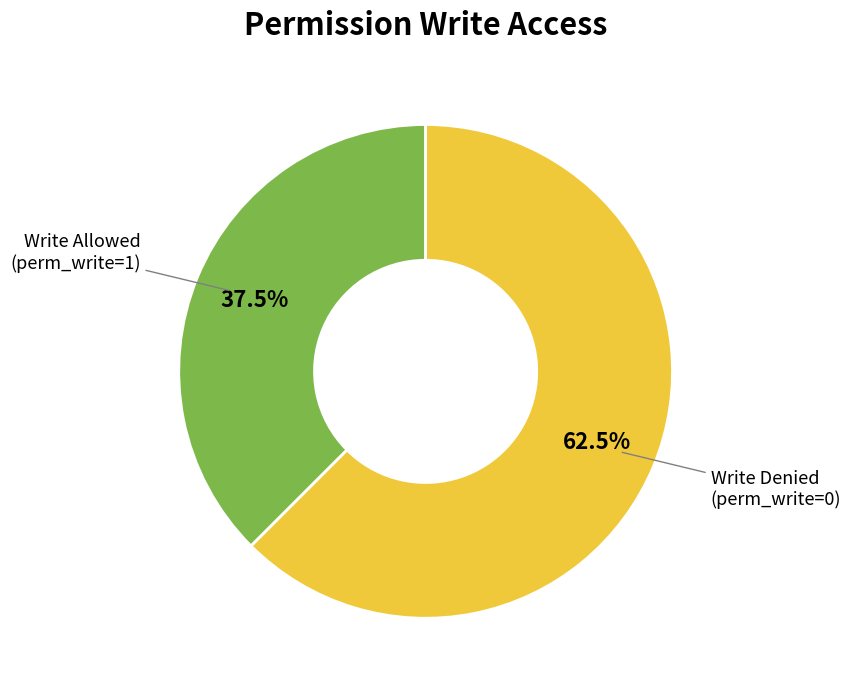

Is there a majority slice in this chart?

Yes